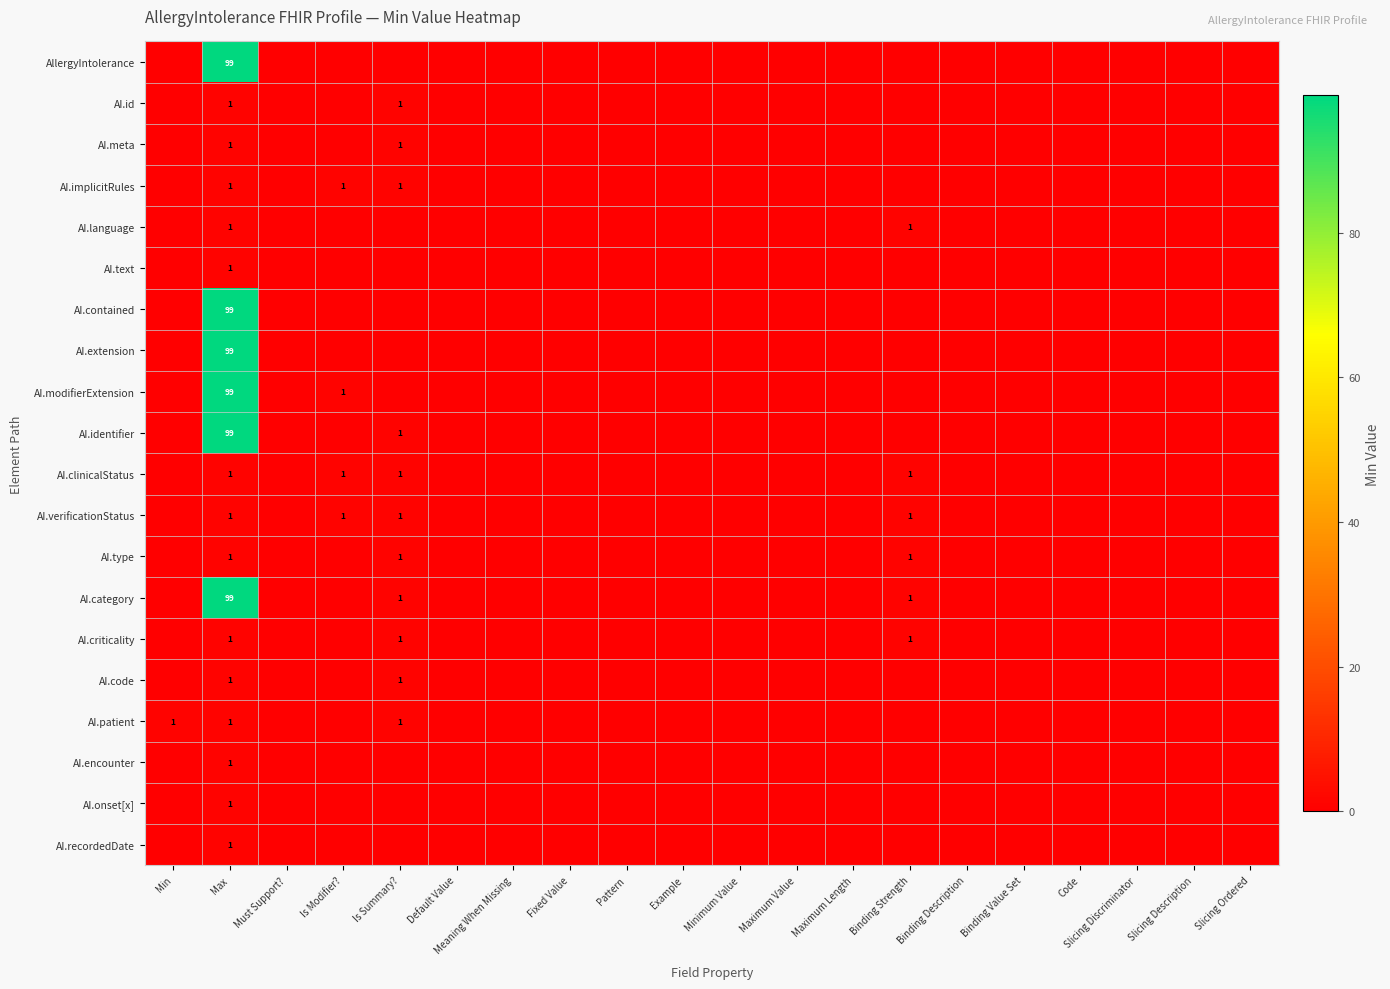

At Slicing Discriminator, list the series in order from smallest to largest.

AllergyIntolerance, AI.id, AI.meta, AI.implicitRules, AI.language, AI.text, AI.contained, AI.extension, AI.modifierExtension, AI.identifier, AI.clinicalStatus, AI.verificationStatus, AI.type, AI.category, AI.criticality, AI.code, AI.patient, AI.encounter, AI.onset[x], AI.recordedDate